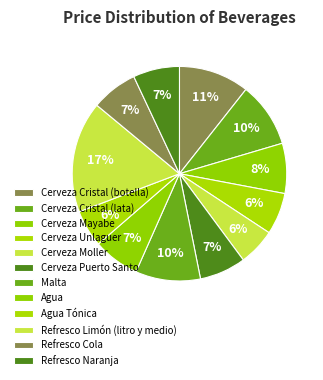

Combined, do Agua Tónica and Agua account for over 50%?

No